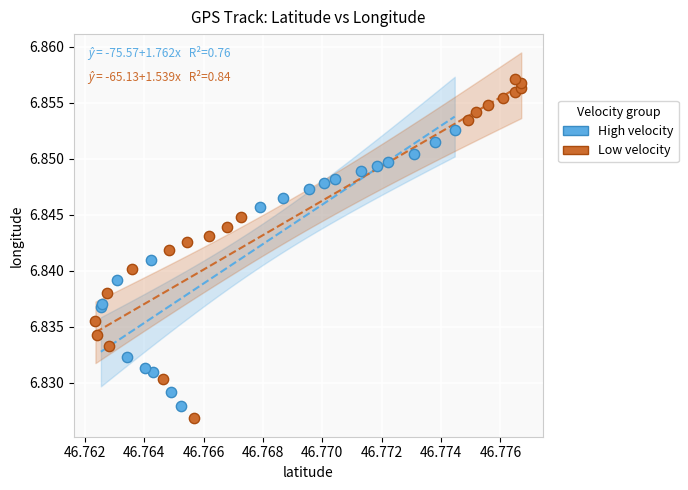

Which series has the widest spread of Y values?

Low velocity